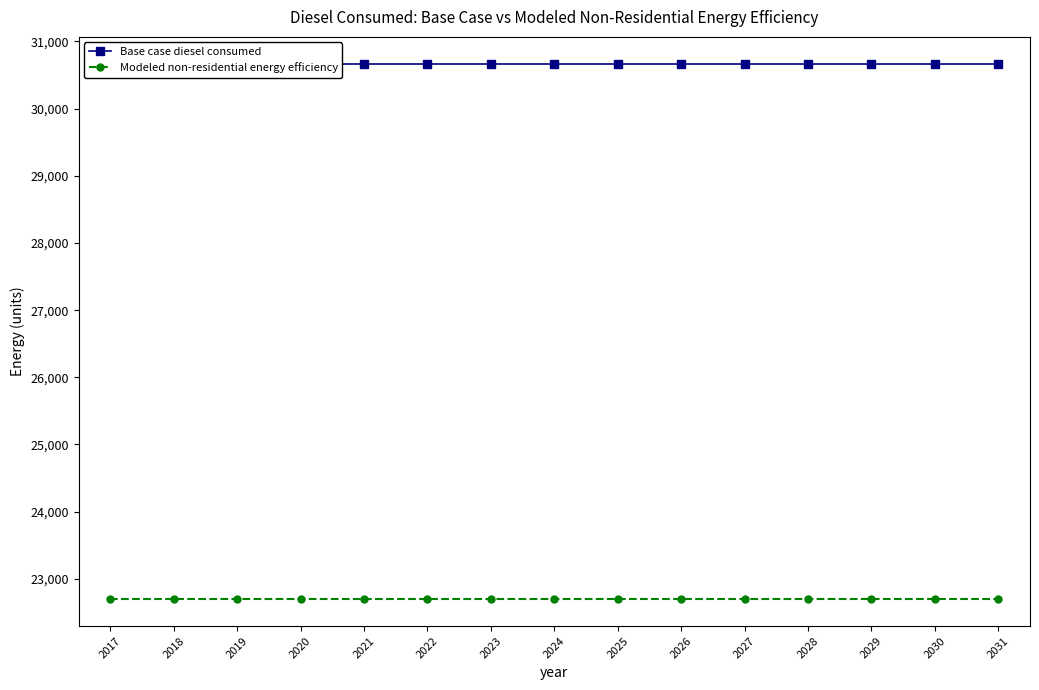

What is the minimum value shown in the chart?

22695.5